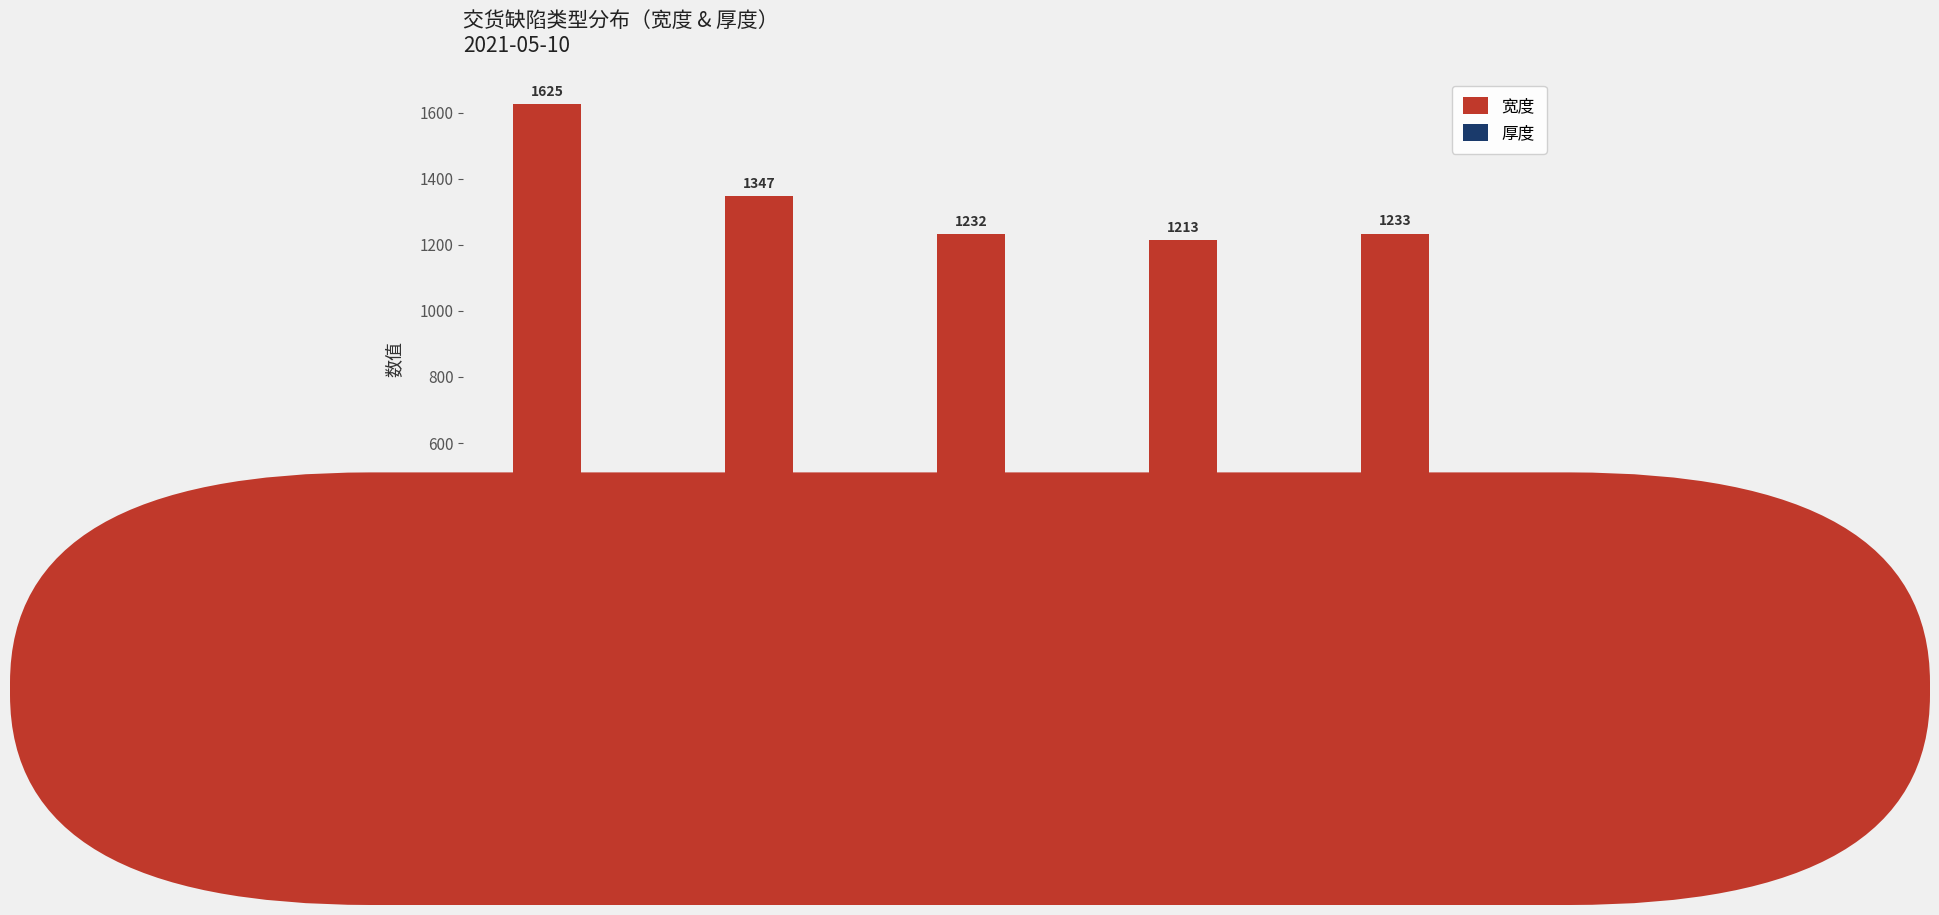

What is the sum of all 宽度 values?

6650.0